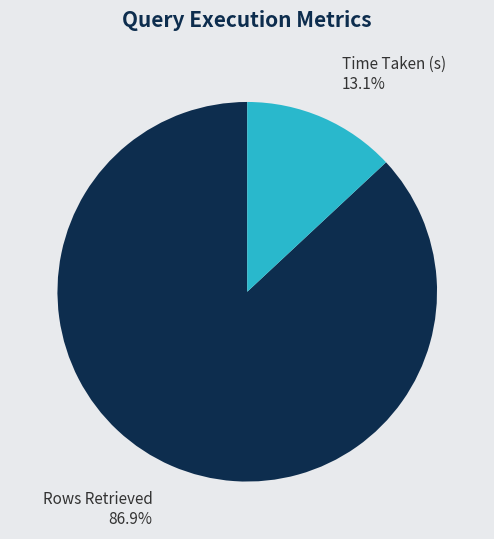

The Rows Retrieved slice represents 96% of the pie. True or false?

False